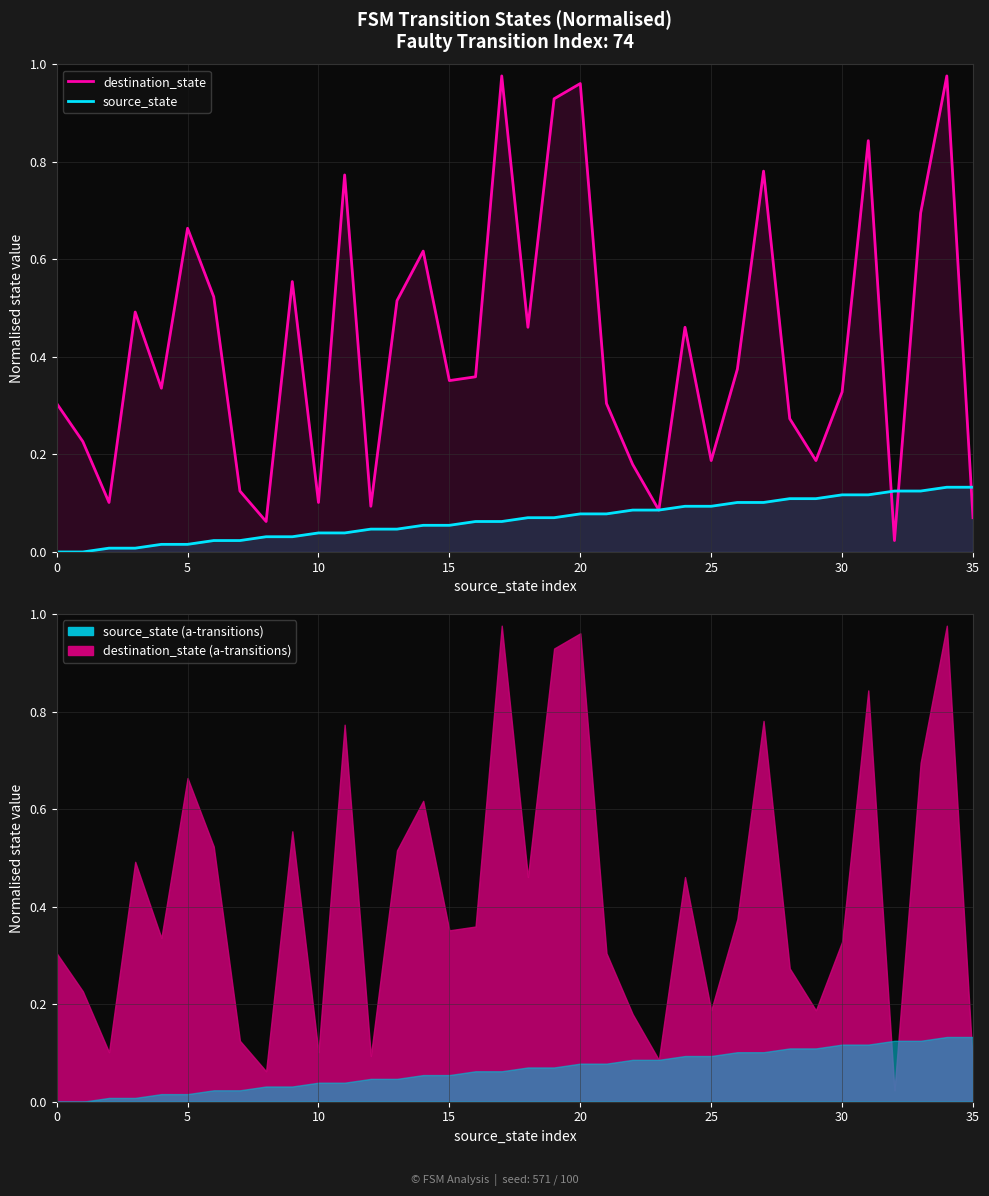

What is the label of the 1st point from the right?

35